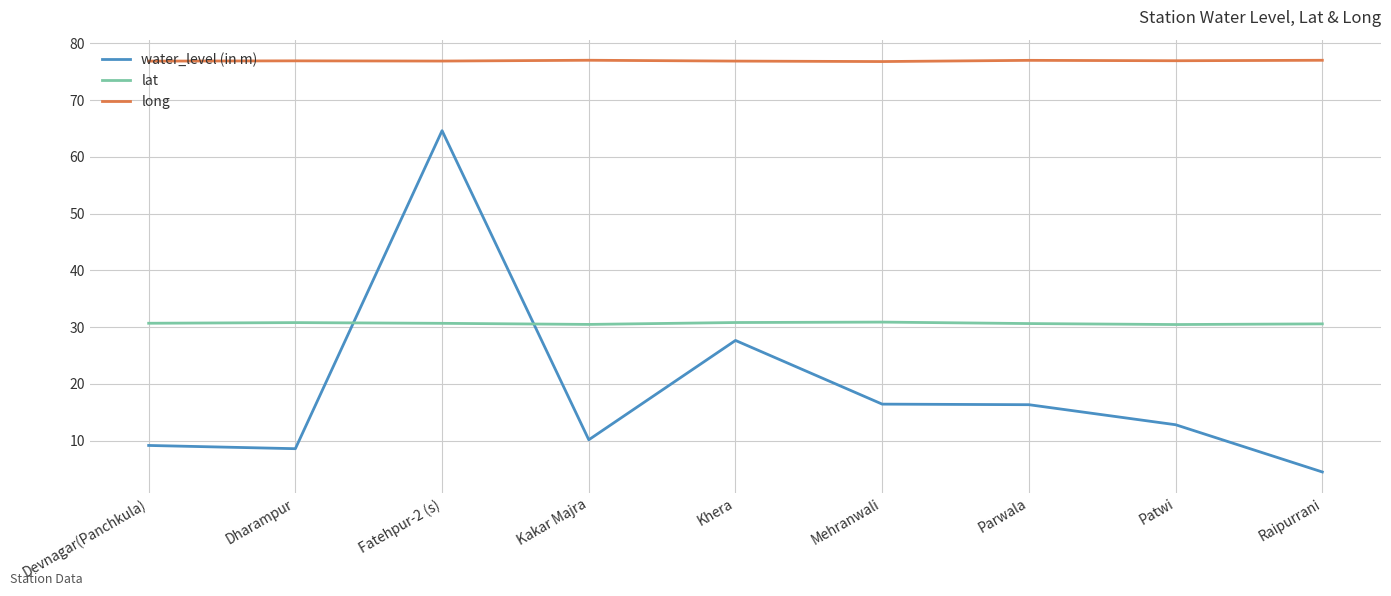

What are all the series names shown in the legend?

water_level (in m), lat, long